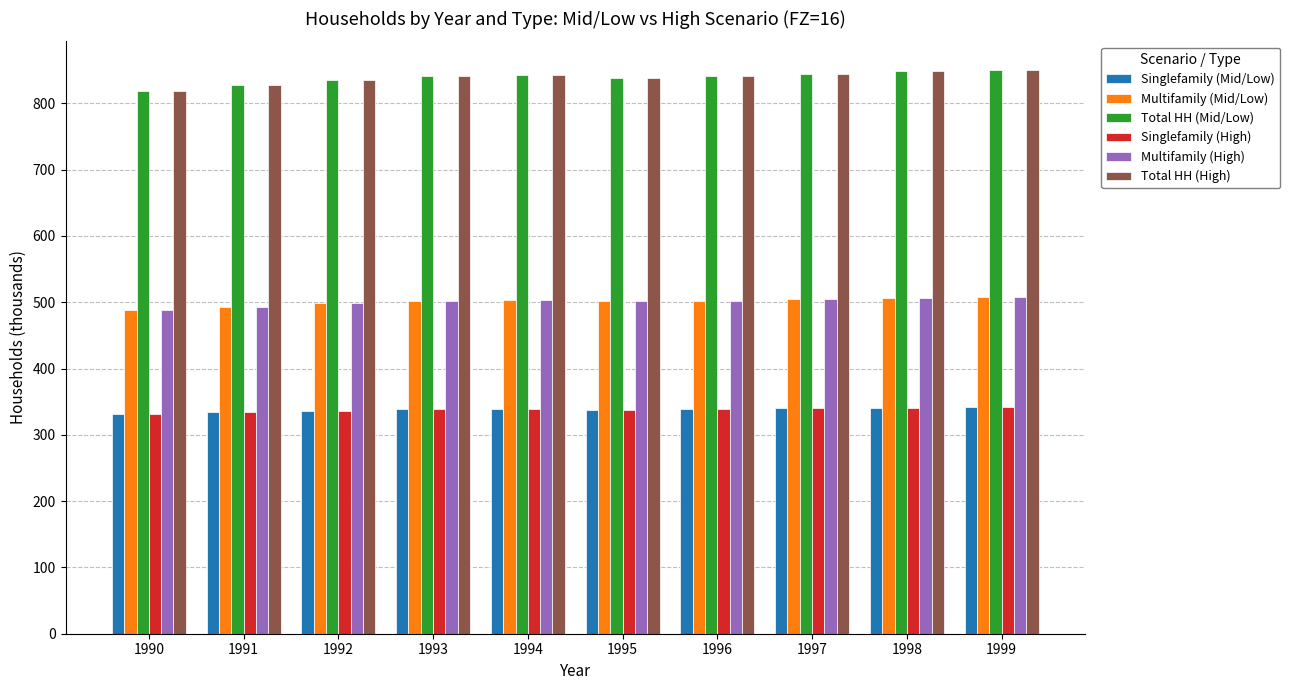

What is the difference between the highest and lowest values at 1996?

502.6